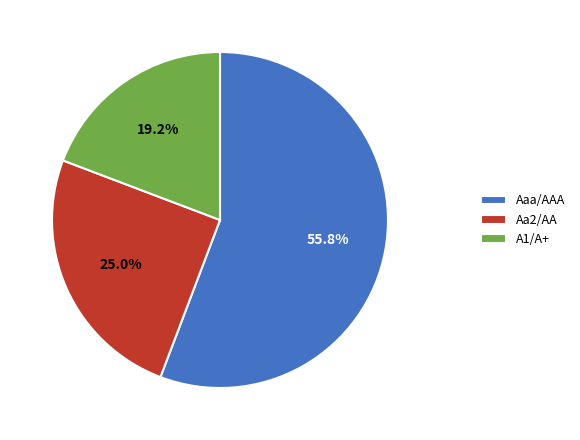

Combined, what portion of the pie is A1/A+ and Aa2/AA?

44.2%